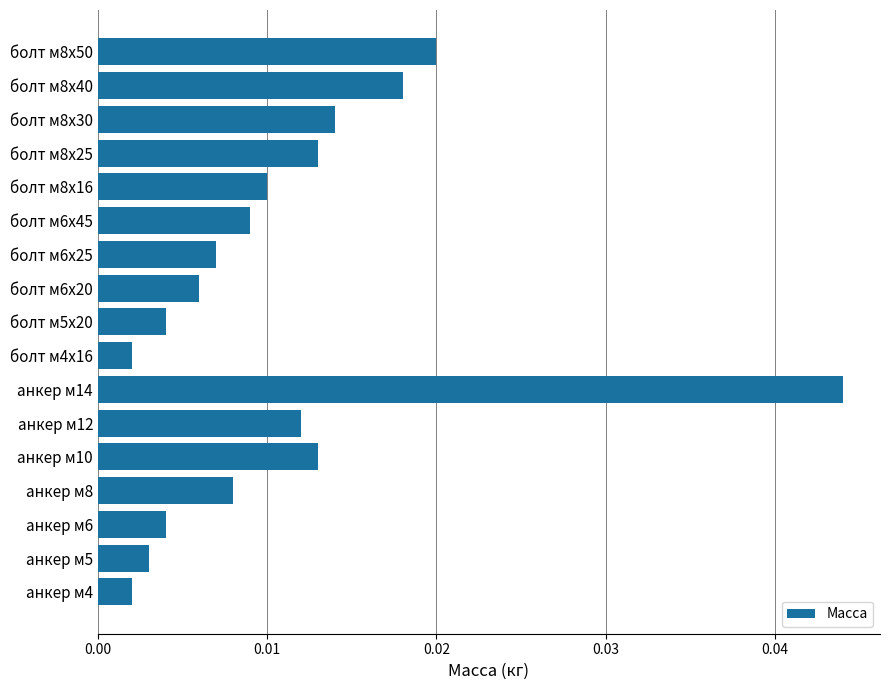

Are the bars horizontal?

Yes